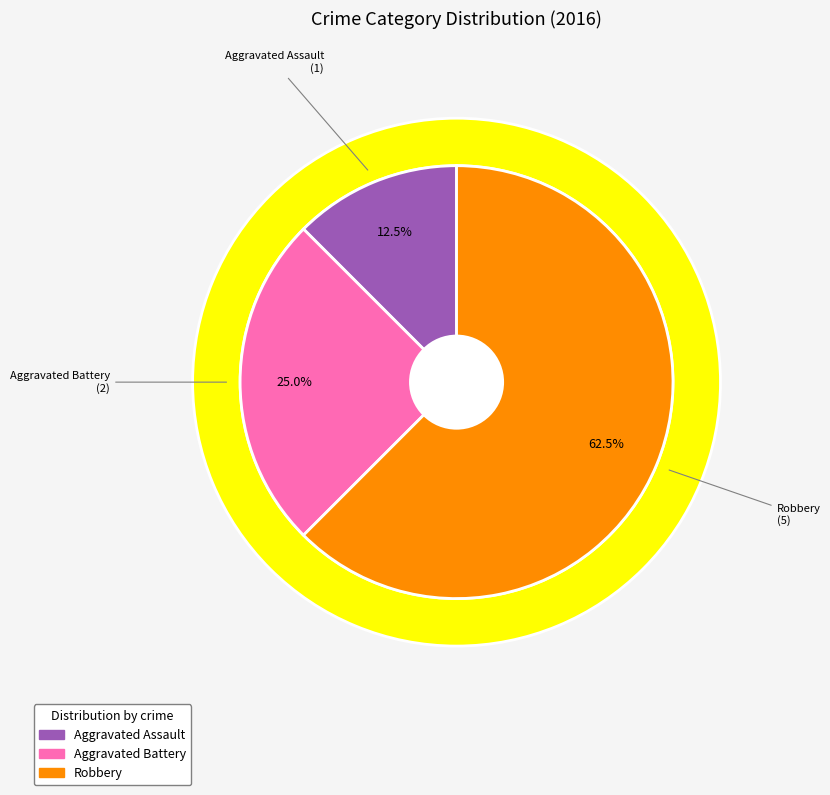

Which category has the biggest portion of the pie?

Robbery